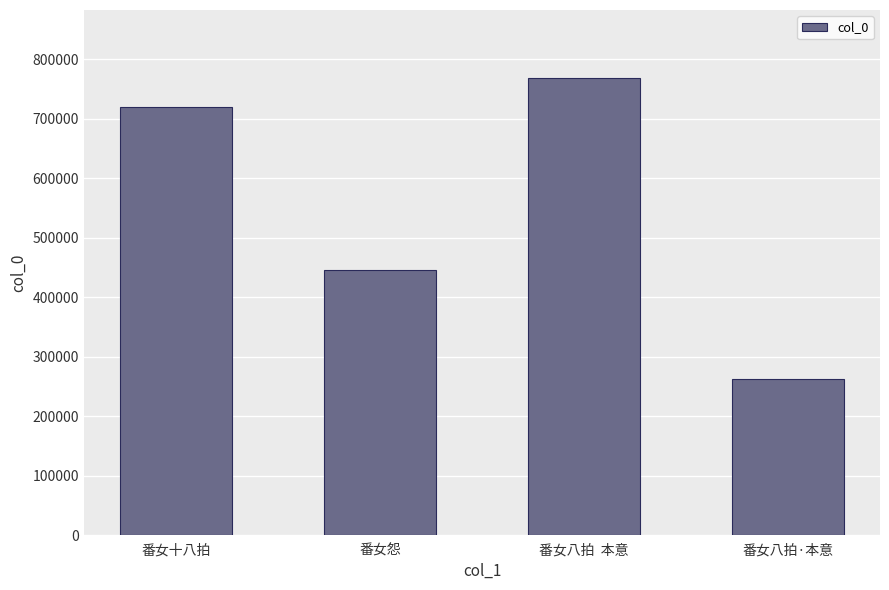

Which category has the highest value across all series?

番女八拍  本意